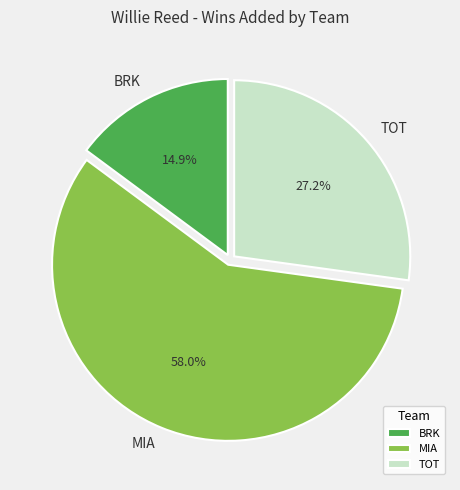

To the nearest percent, what is the combined percentage of TOT and BRK?

42%